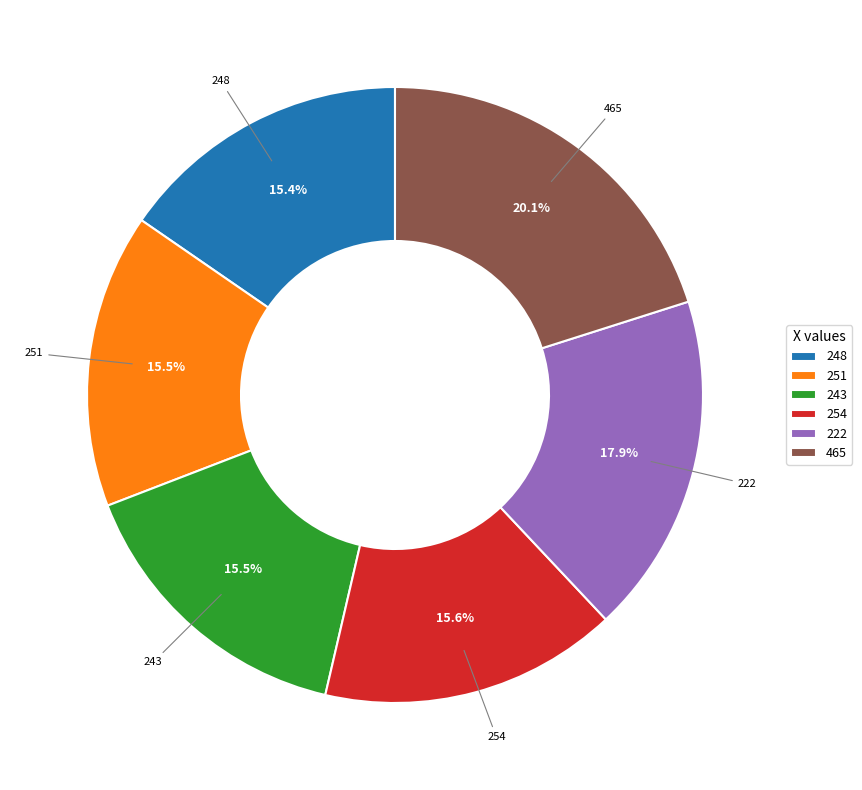

What percentage do 243 and 248 together represent?

30.9%